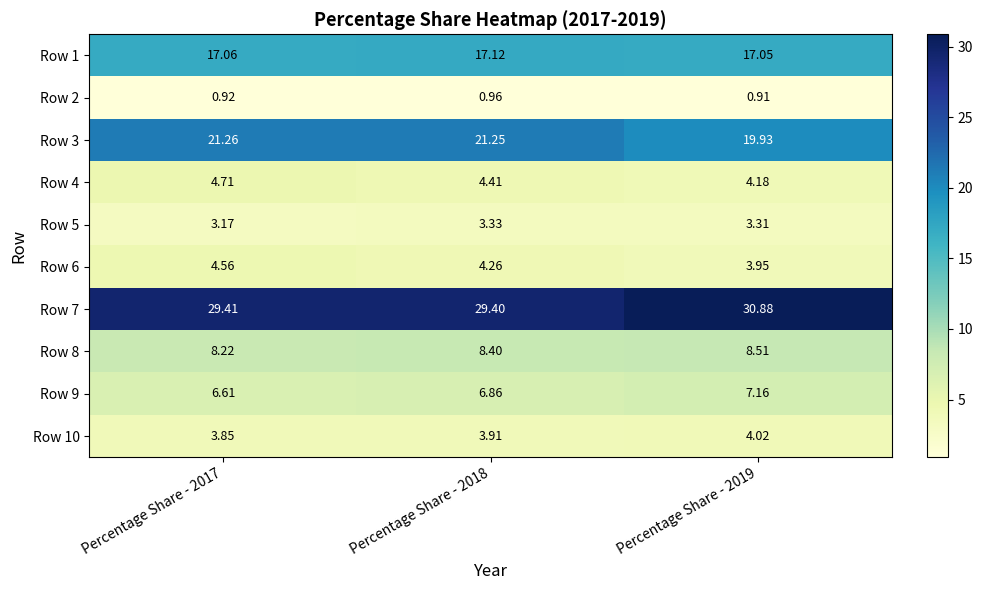

Is the value of Row 9 at Percentage Share - 2019 greater than the value of Row 7 at Percentage Share - 2017?

No